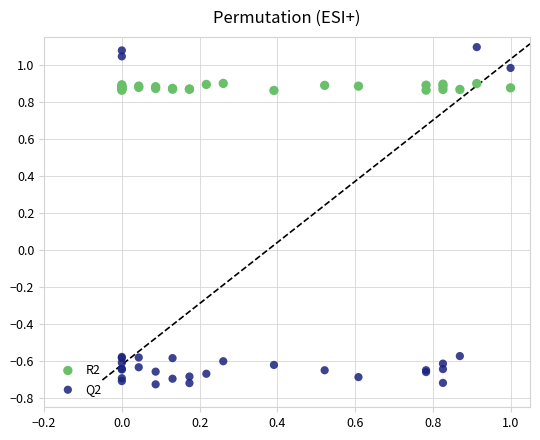

What are all the series names shown in the legend?

R2, Q2